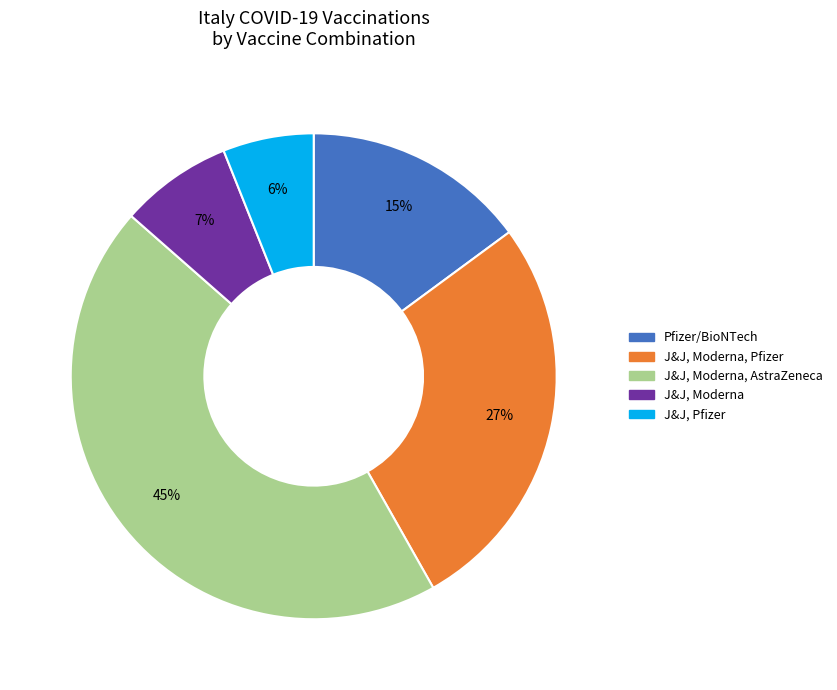

To the nearest percent, what percentage of the pie is Pfizer/BioNTech?

15%